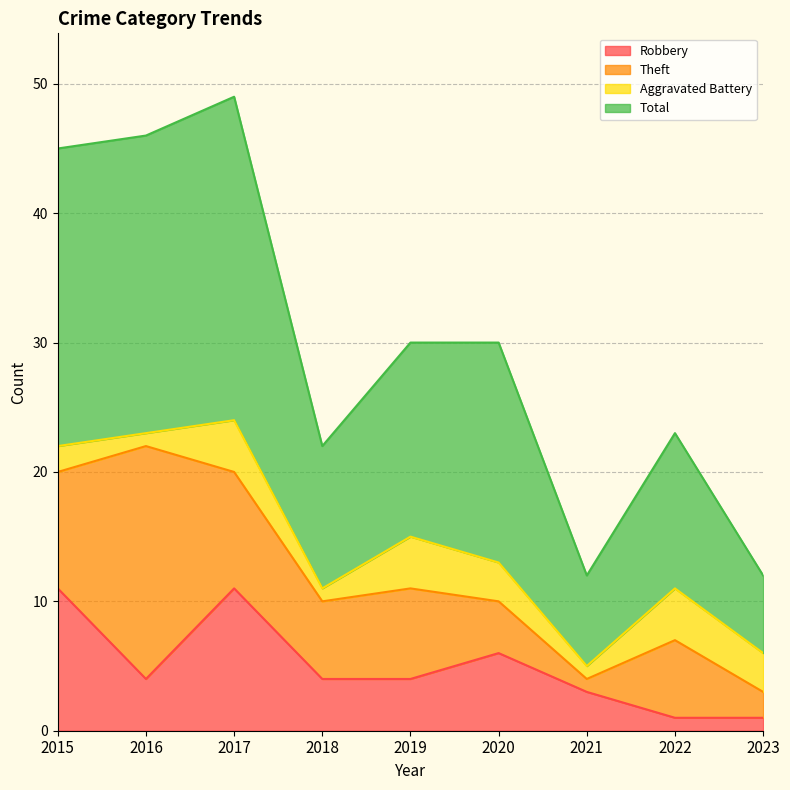

What is the highest value of the Robbery series?

11